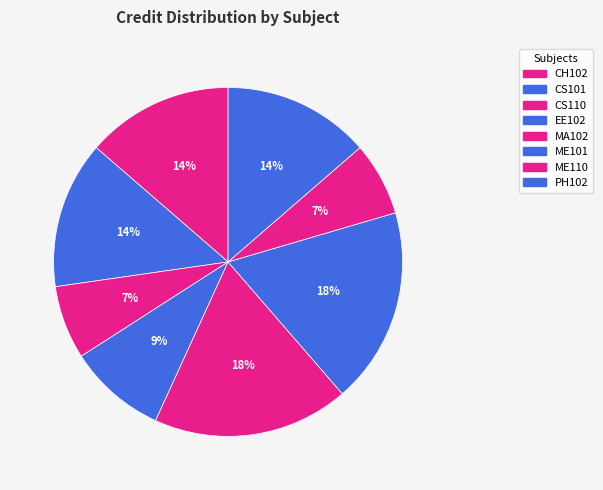

Approximately how many times larger is the value at CH102 compared to CS110?

2.0